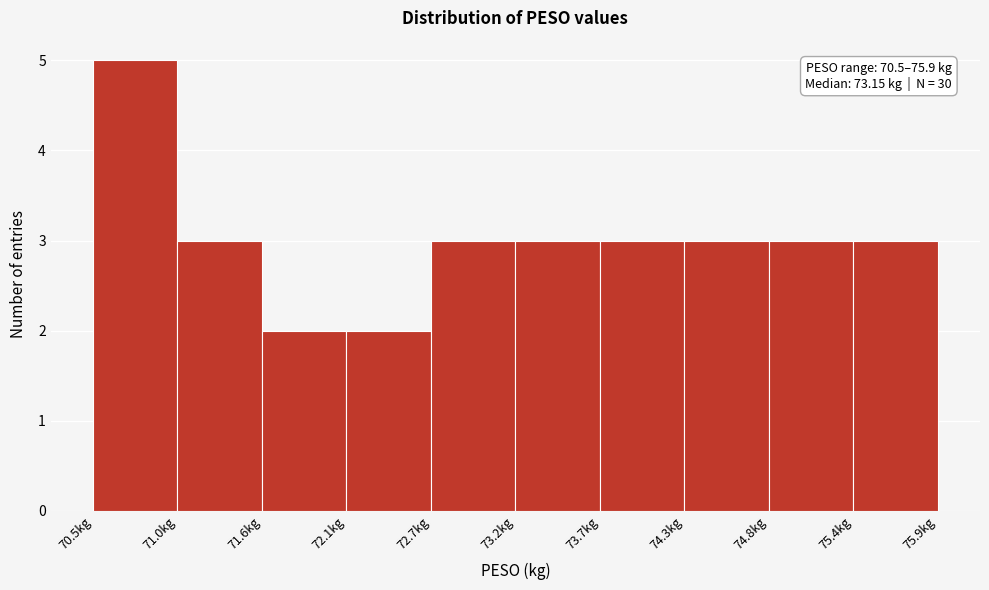

Which range on the x-axis has the tallest bar?

70.50 to 71.04